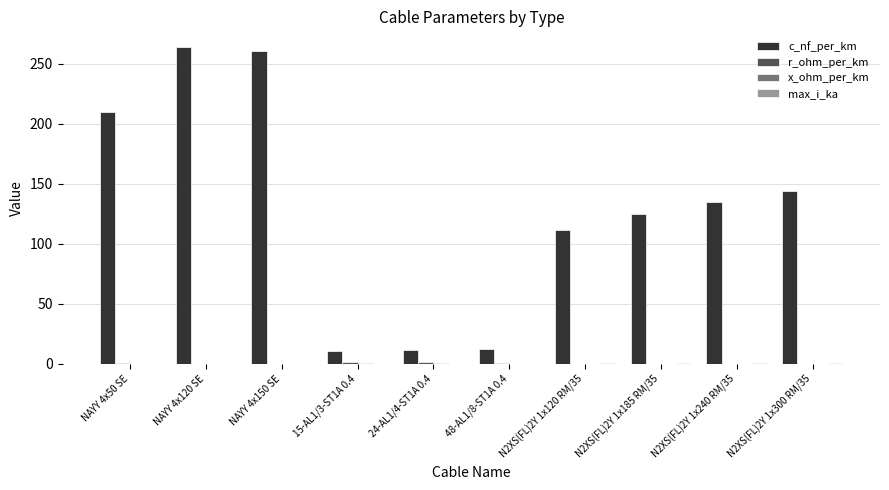

The c_nf_per_km series shows 49.8 at N2XS(FL)2Y 1x240 RM/35. True or false?

False